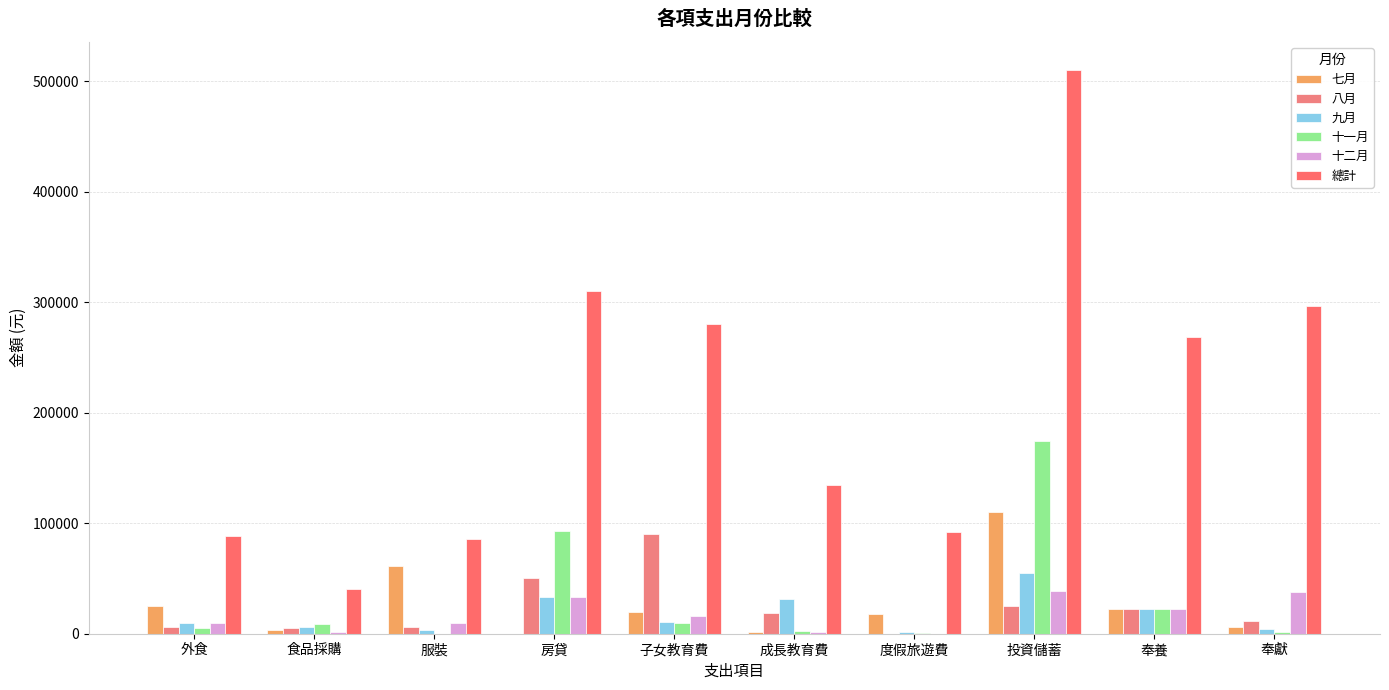

Does the chart contain stacked bars?

No